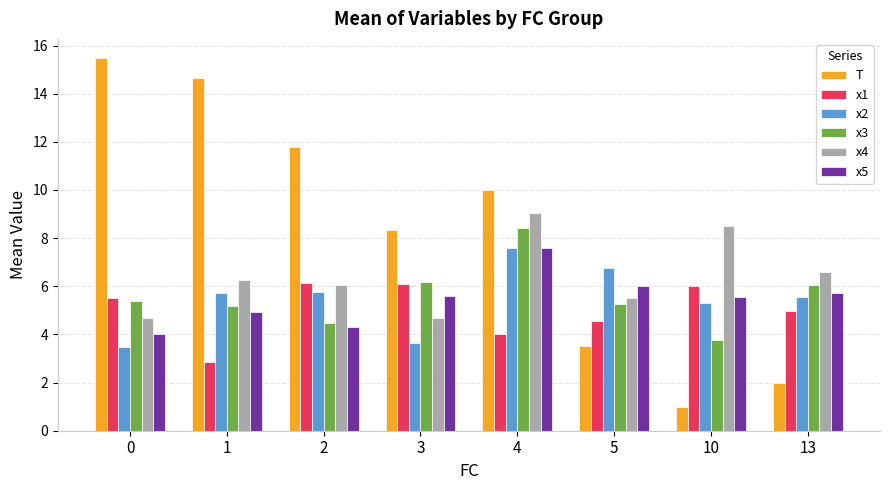

At which category does the chart reach its minimum across all series?

10